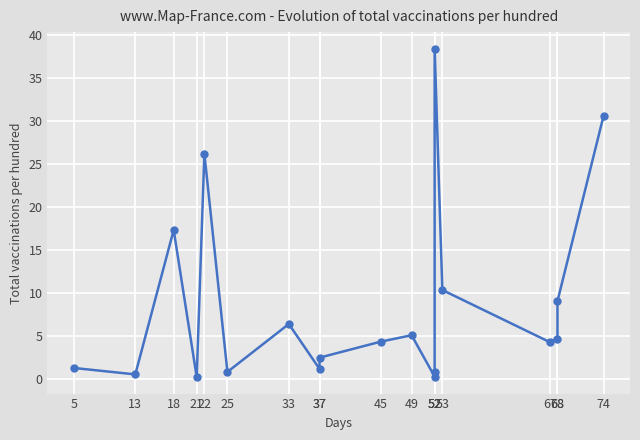

Where is the first local minimum?

13